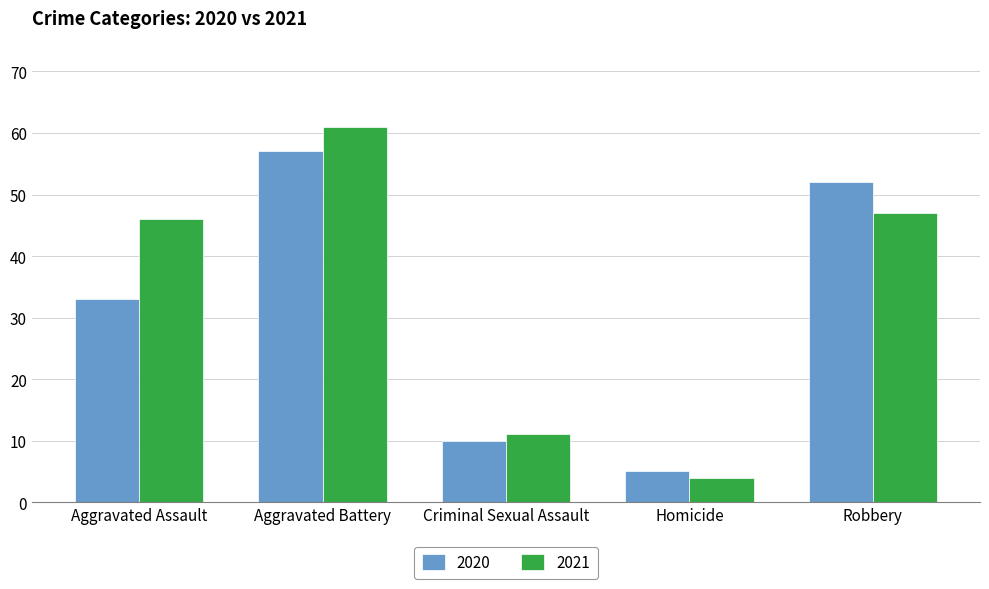

How many series are shown in this chart?

2